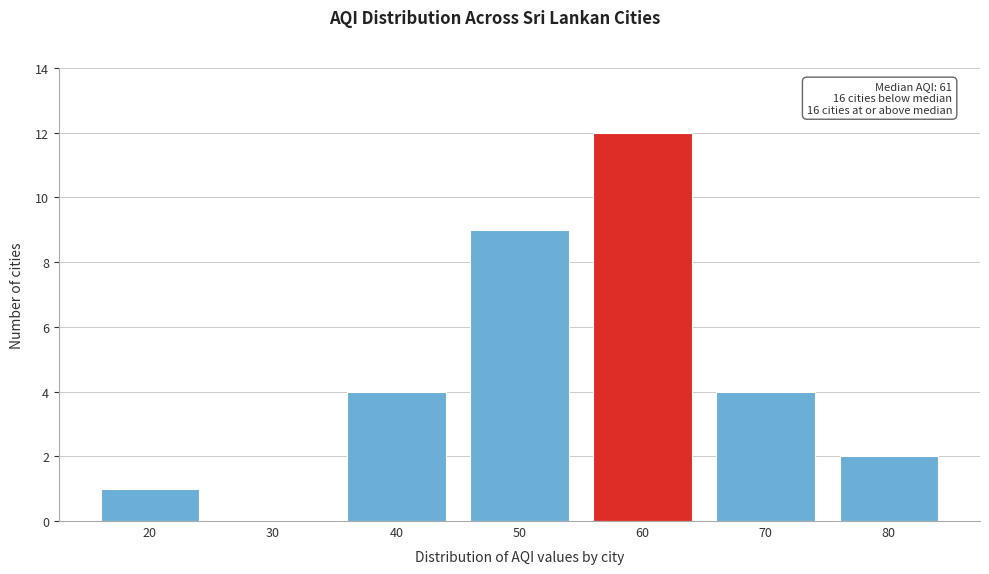

Reading left to right, list all the values displayed in this chart.

20=1	30=0	40=4	50=9	60=12	70=4	80=2